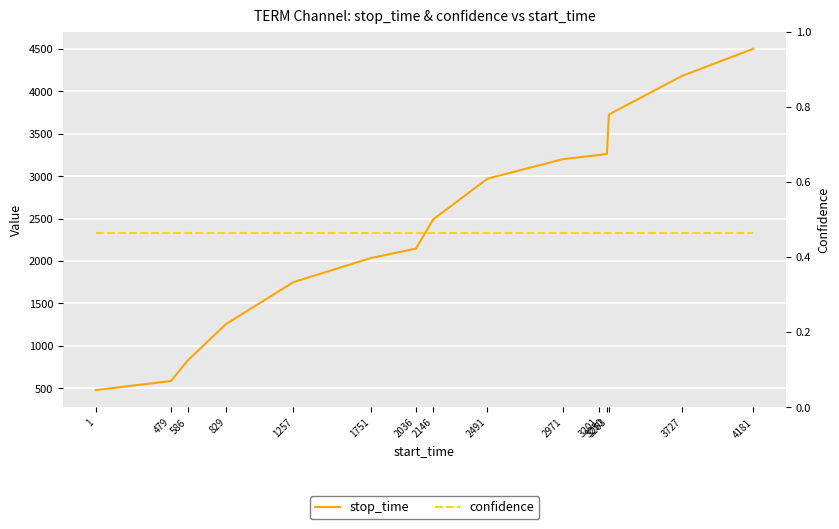

Which series has the largest total across all categories?

stop_time